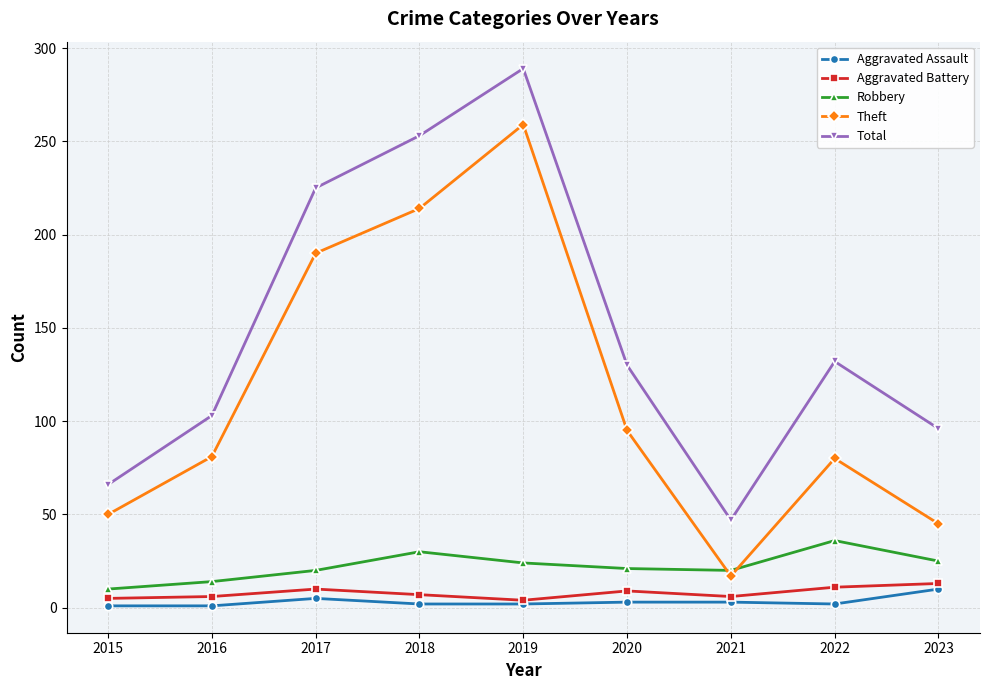

What are all the series names shown in the legend?

Aggravated Assault, Aggravated Battery, Robbery, Theft, Total